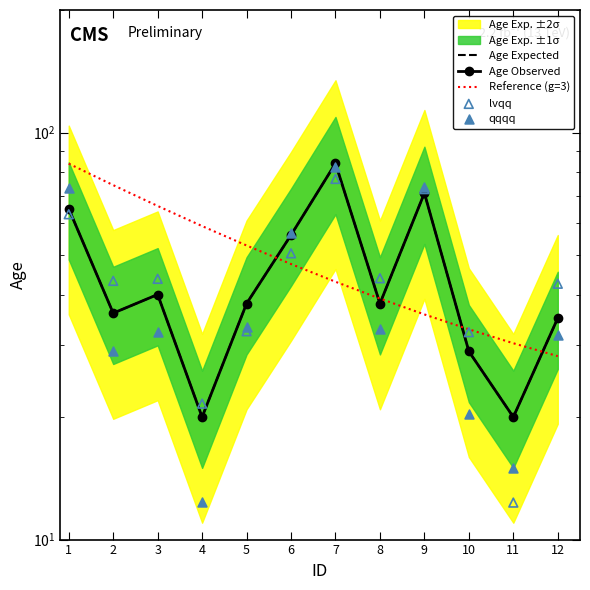

Which series has the widest spread of Y values?

qqqq